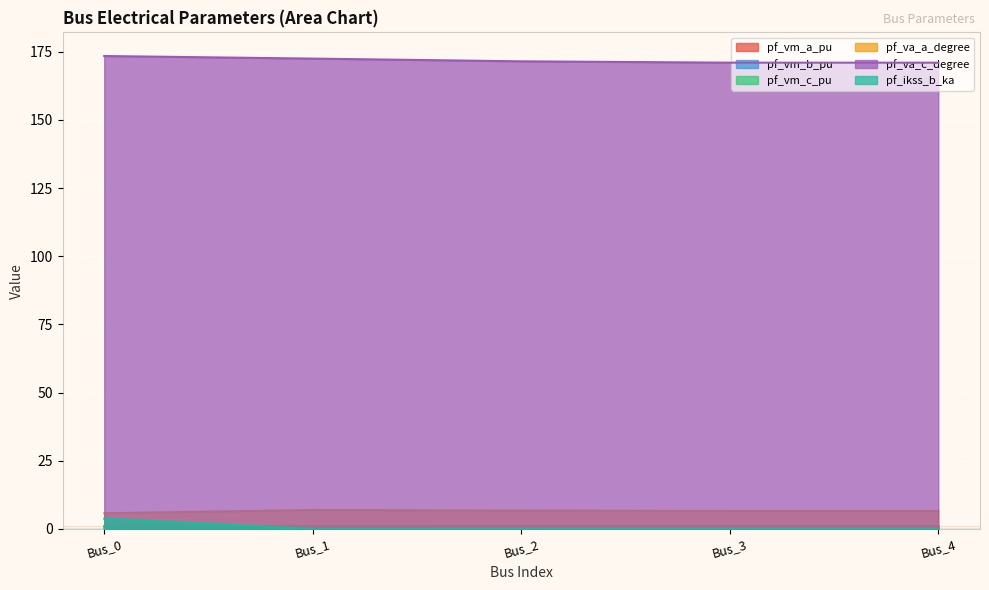

The pf_va_a_degree series shows 9.8 at Bus_2. True or false?

False